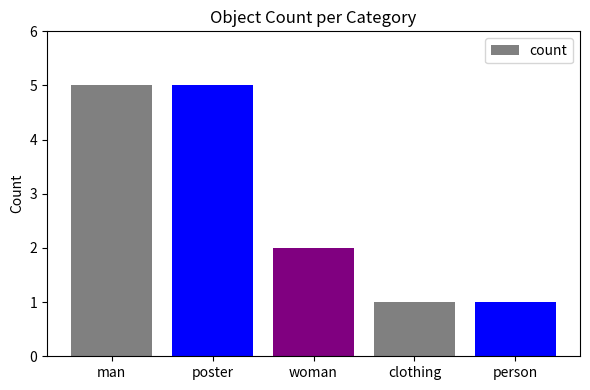

Are the bars horizontal?

No